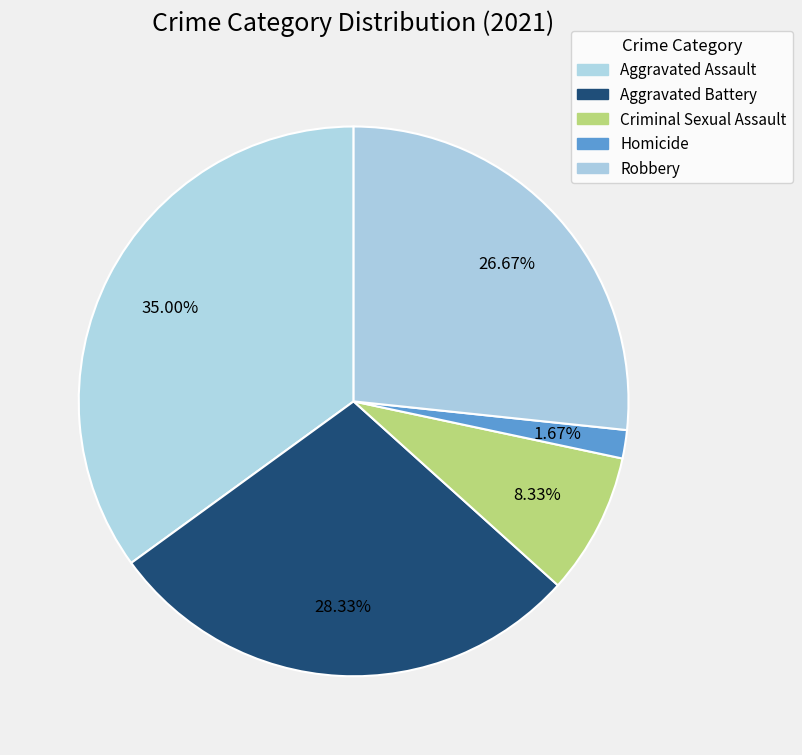

Between Criminal Sexual Assault and Aggravated Assault, which is larger?

Aggravated Assault